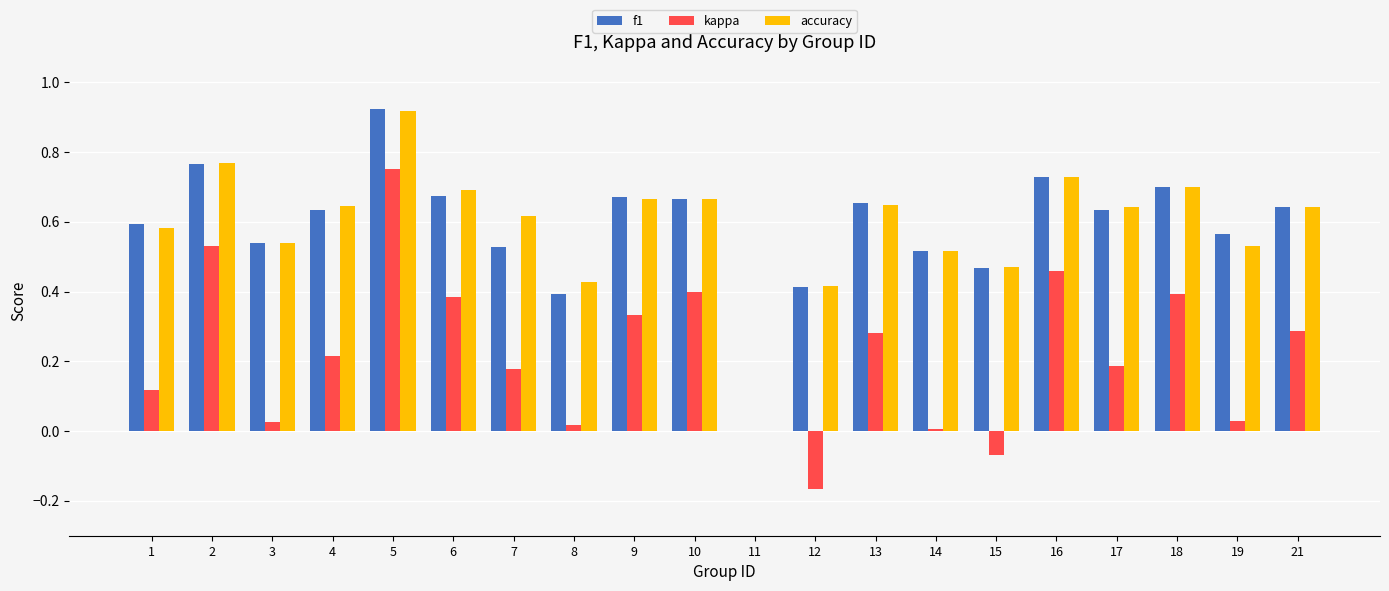

Between 1 and 14, which series saw the biggest shift?

kappa